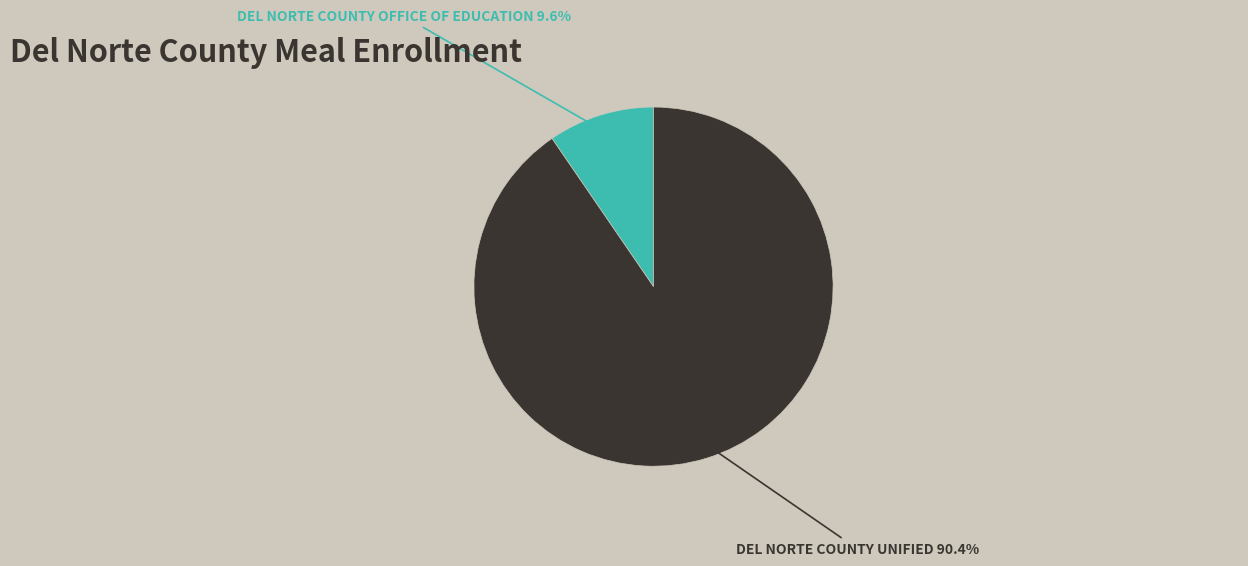

Count the number of slices in the pie.

2